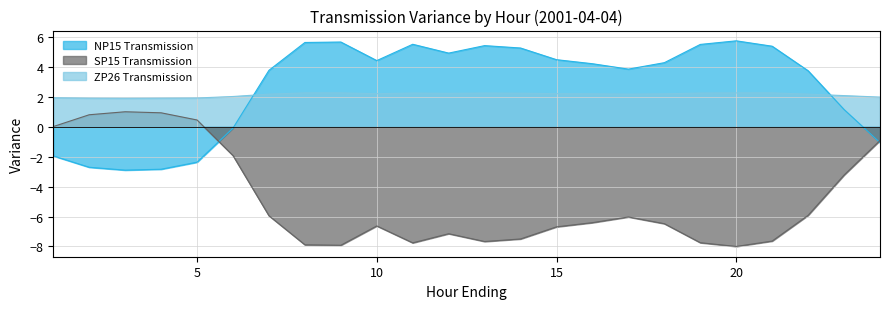

What are all the series names shown in the legend?

NP15 Transmission, SP15 Transmission, ZP26 Transmission